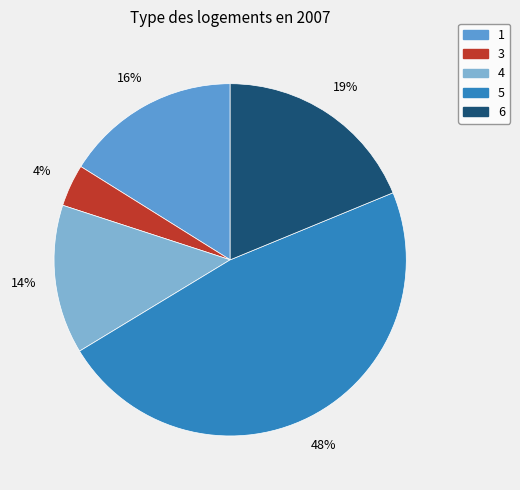

Does 6 represent more than half of the total?

No